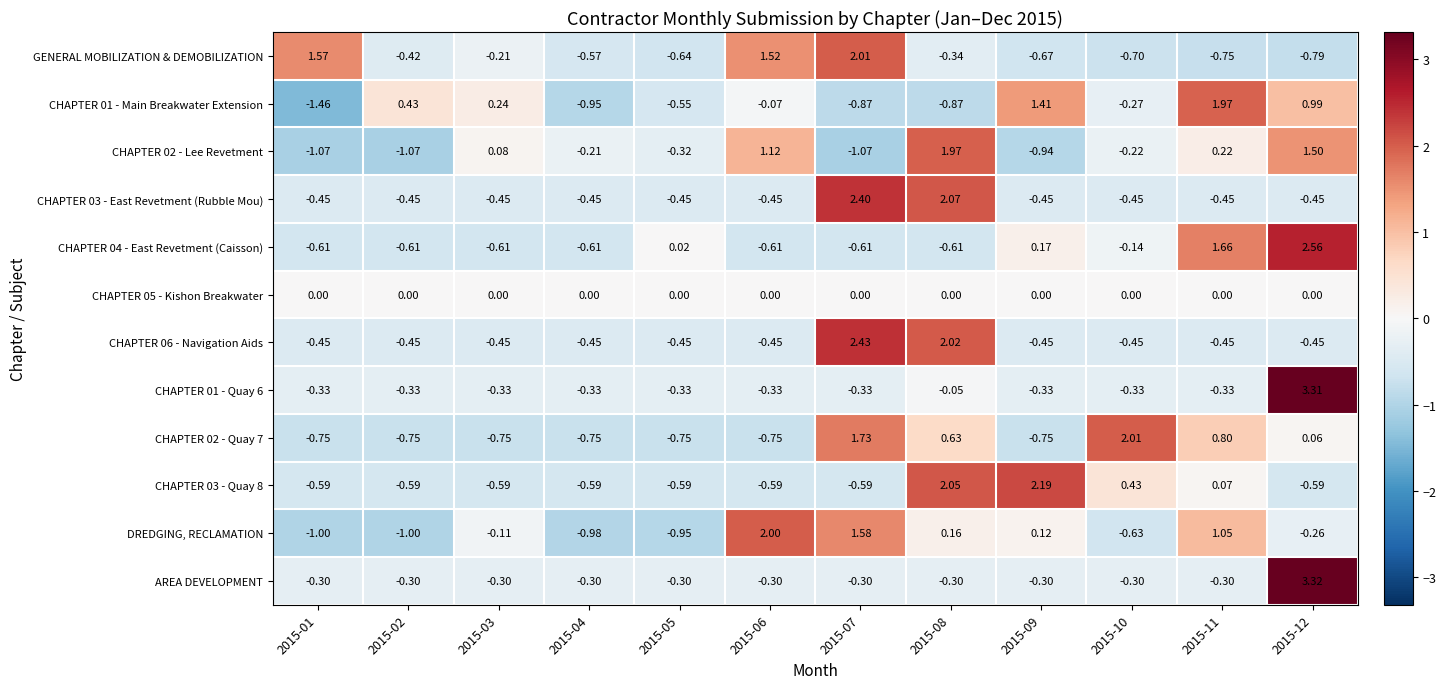

Is the value of CHAPTER 01 - Quay 6 at 2015-11 greater than the value of CHAPTER 02 - Lee Revetment at 2015-02?

Yes